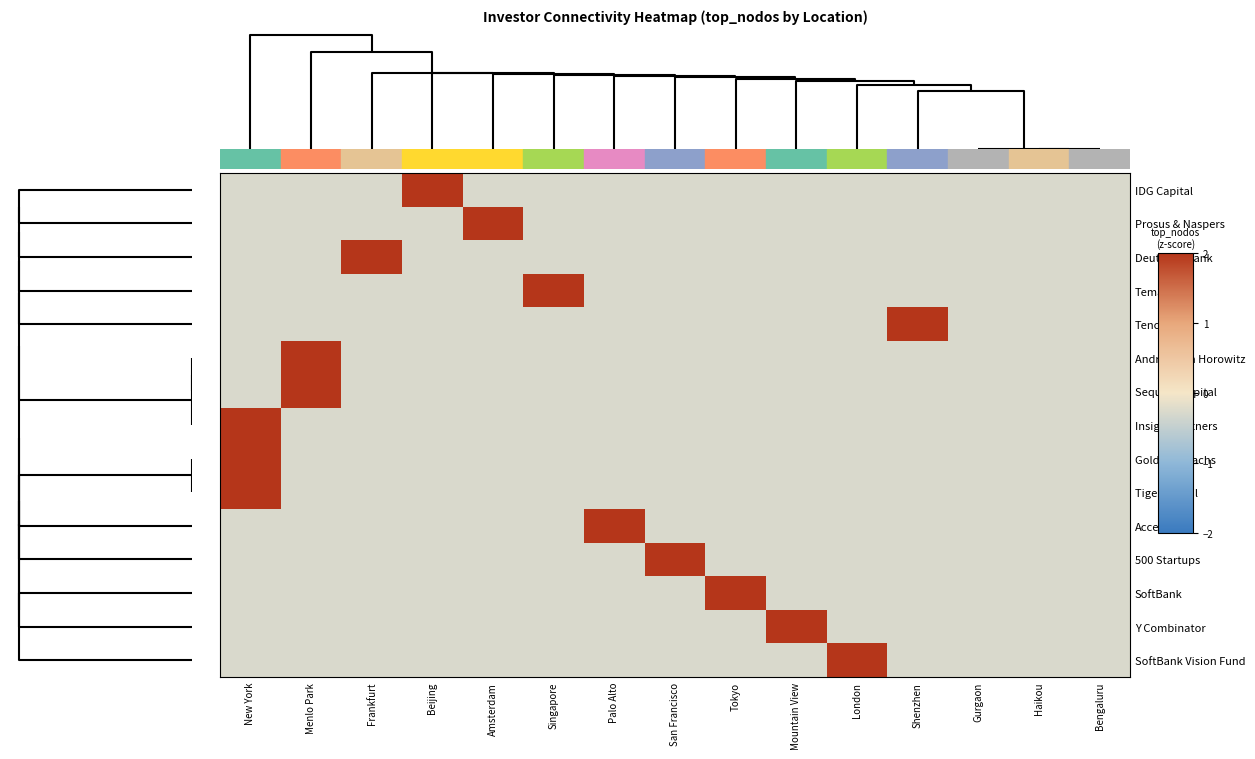

How many data points does each series have?

15